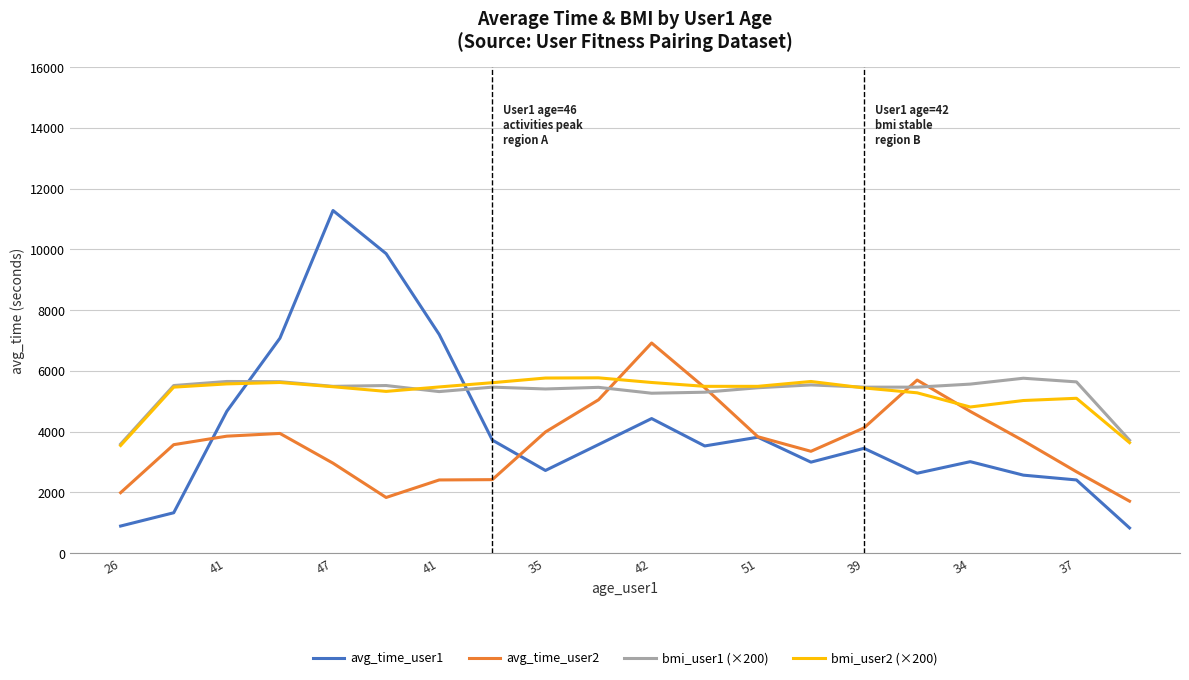

Which series has the widest spread of values?

avg_time_user1